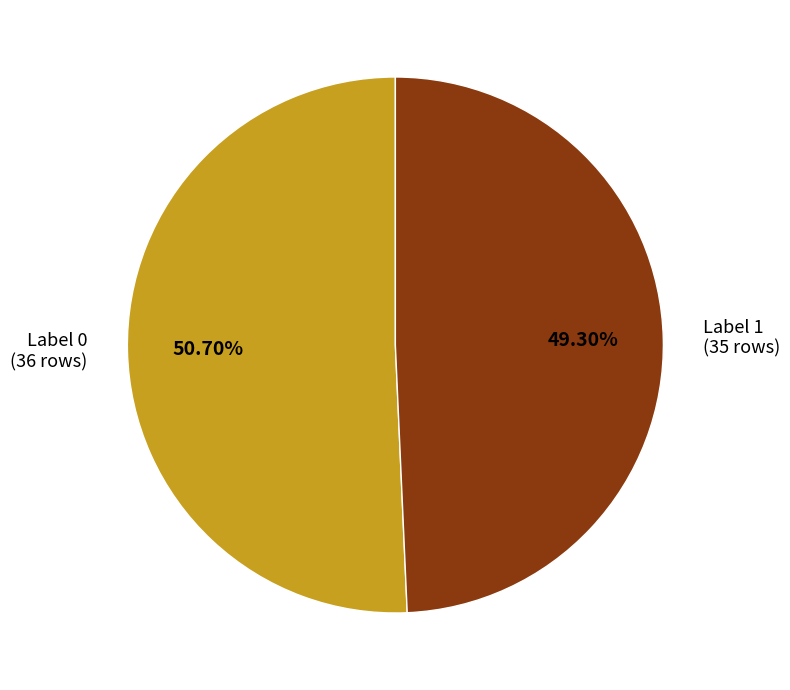

Between Label 0 (36 rows) and Label 1 (35 rows), which is larger?

Label 0 (36 rows)